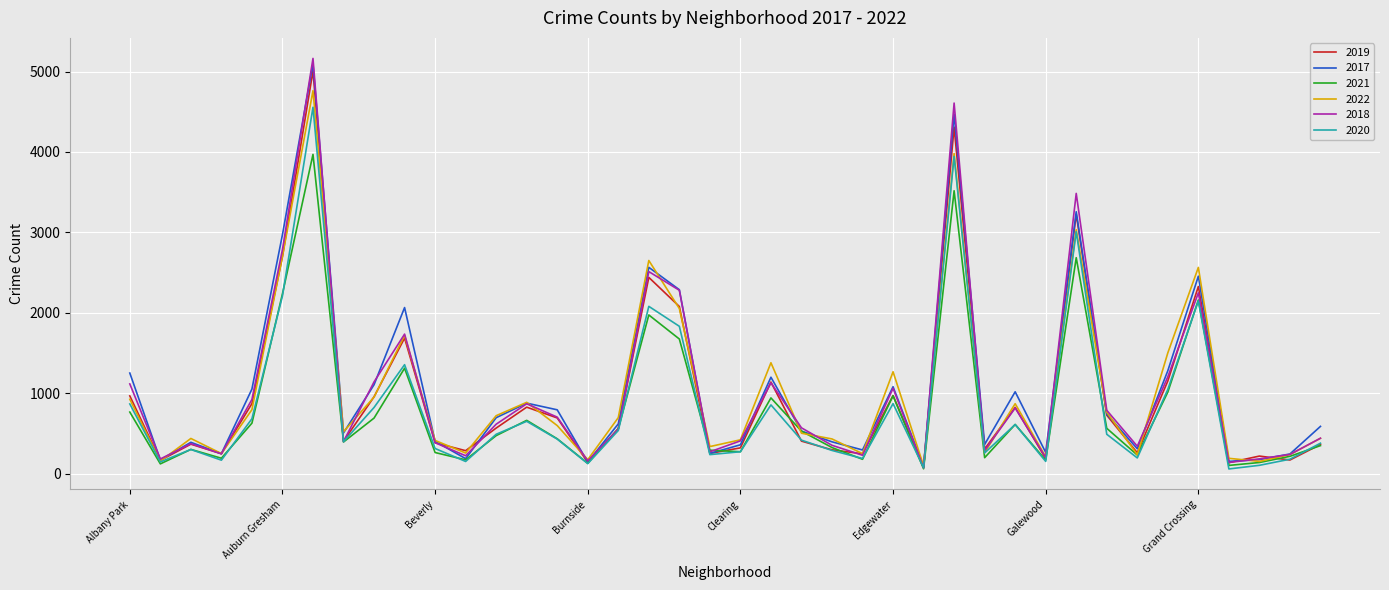

Which series has the largest range (max minus min)?

2018